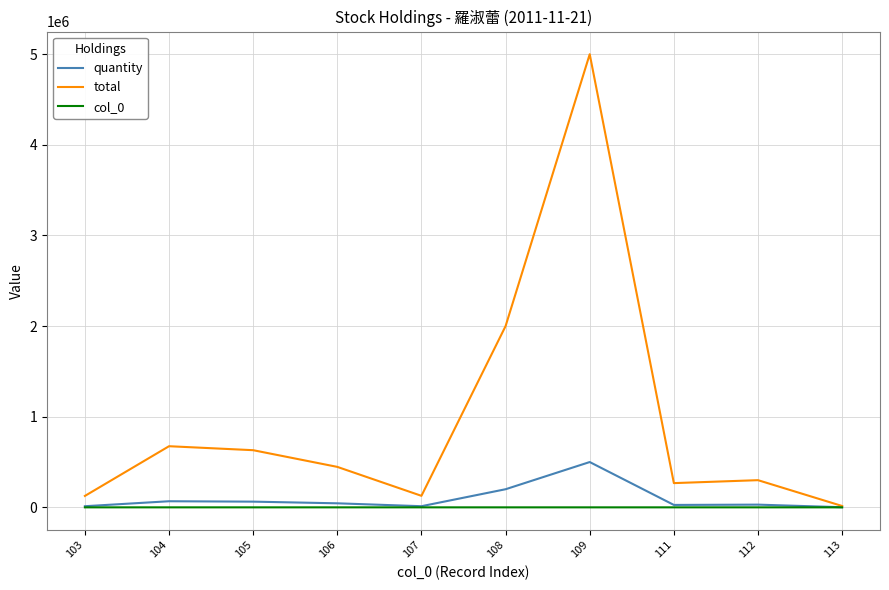

What is the difference between the maximum and minimum values in the total series?

4985010